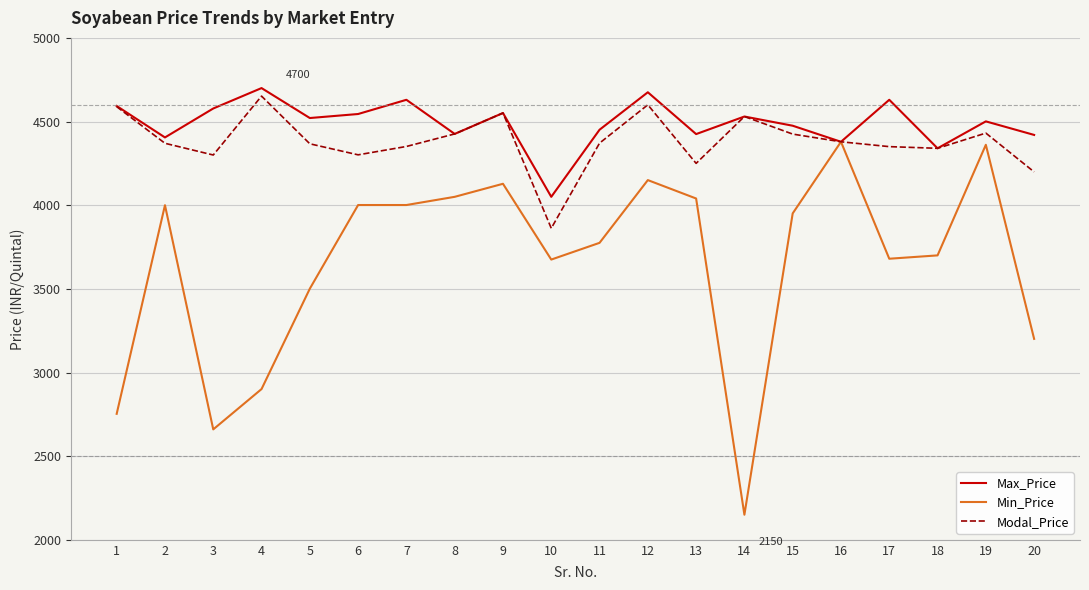

What is the lowest value of the Modal_Price series?

3862